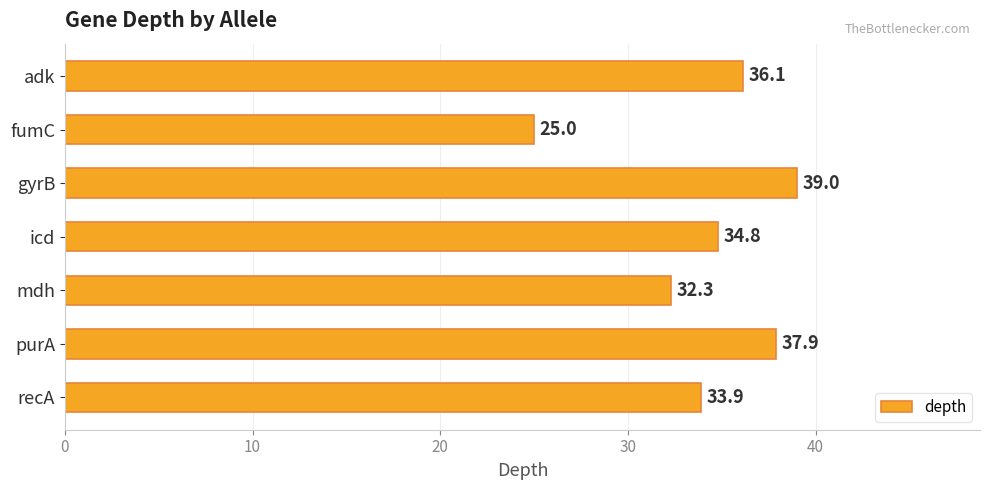

Reading top to bottom, list all the values displayed in this chart.

adk=36.1	fumC=25.0	gyrB=39.0	icd=34.8	mdh=32.3	purA=37.9	recA=33.9